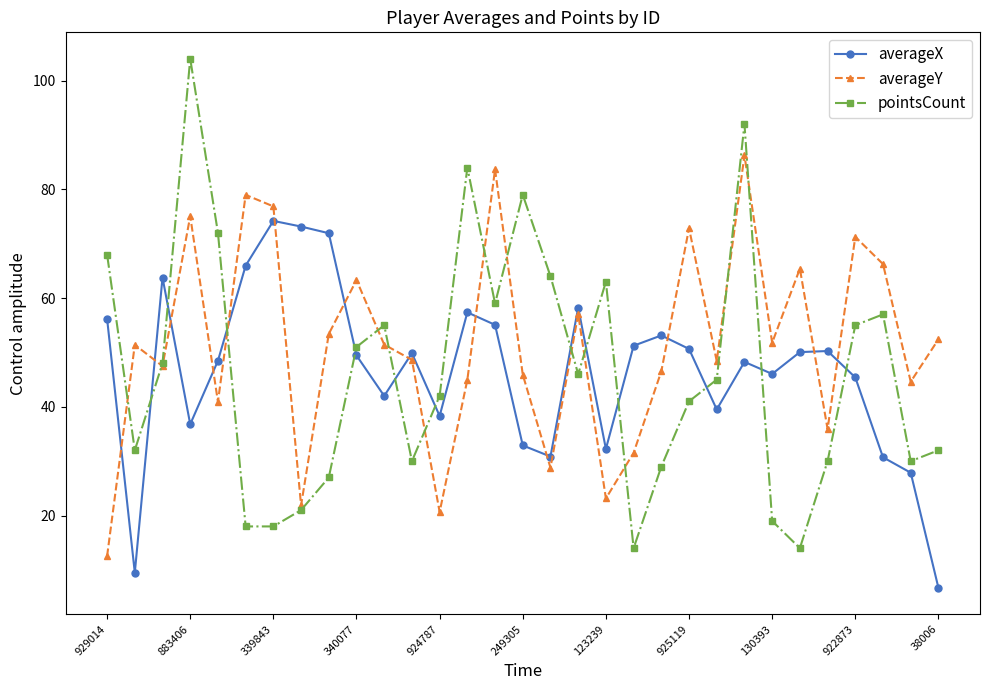

How many categories are shown in the chart?

31